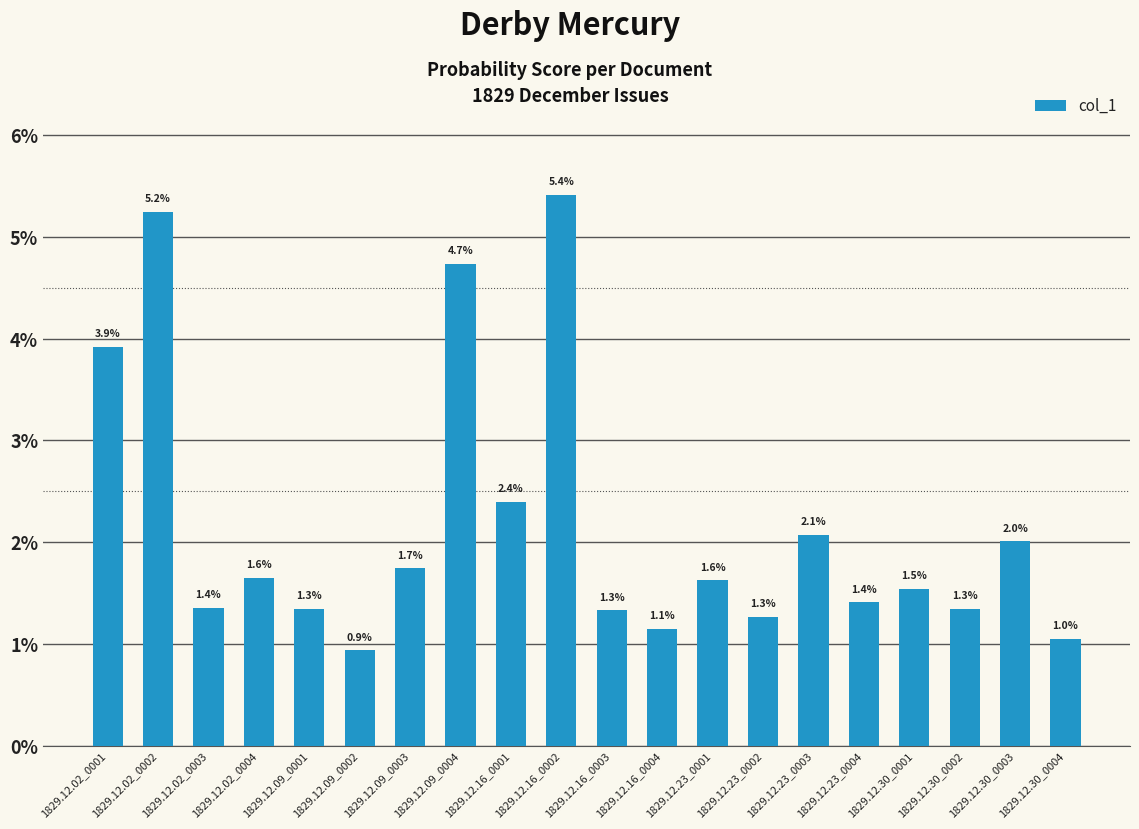

Which label corresponds to the largest value in the chart?

1829.12.16_0002